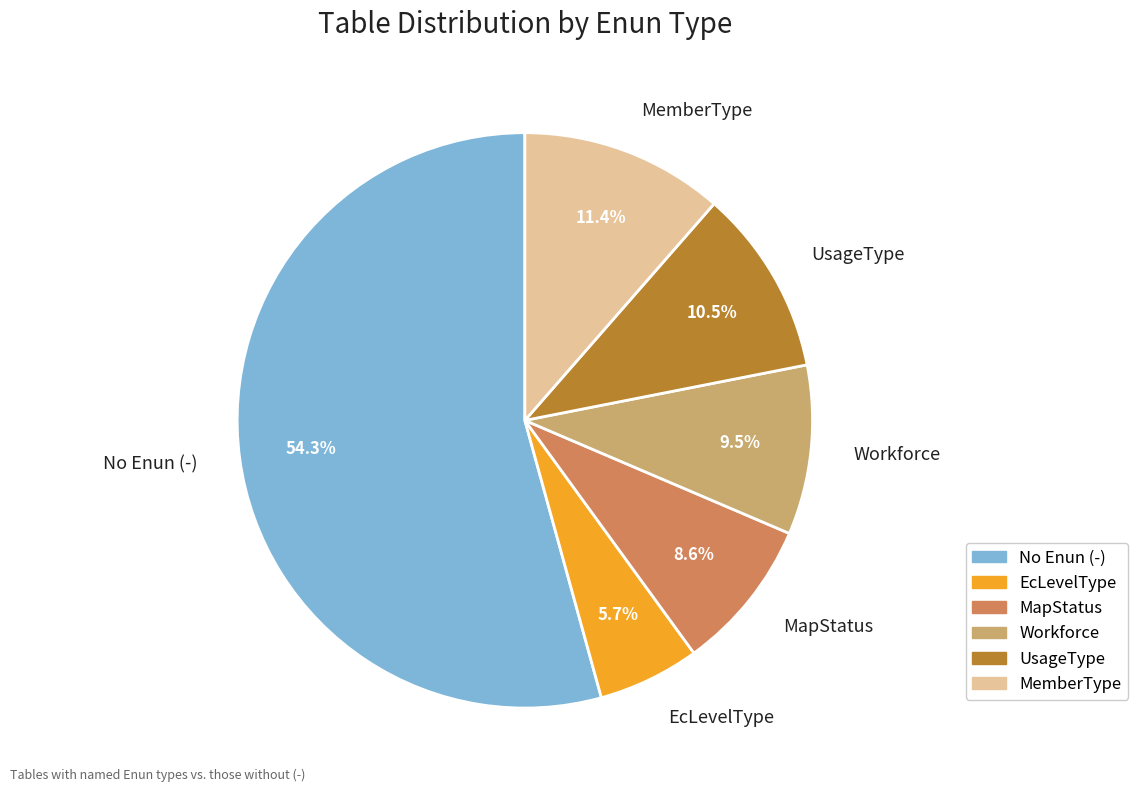

How many segments does this pie chart have?

6